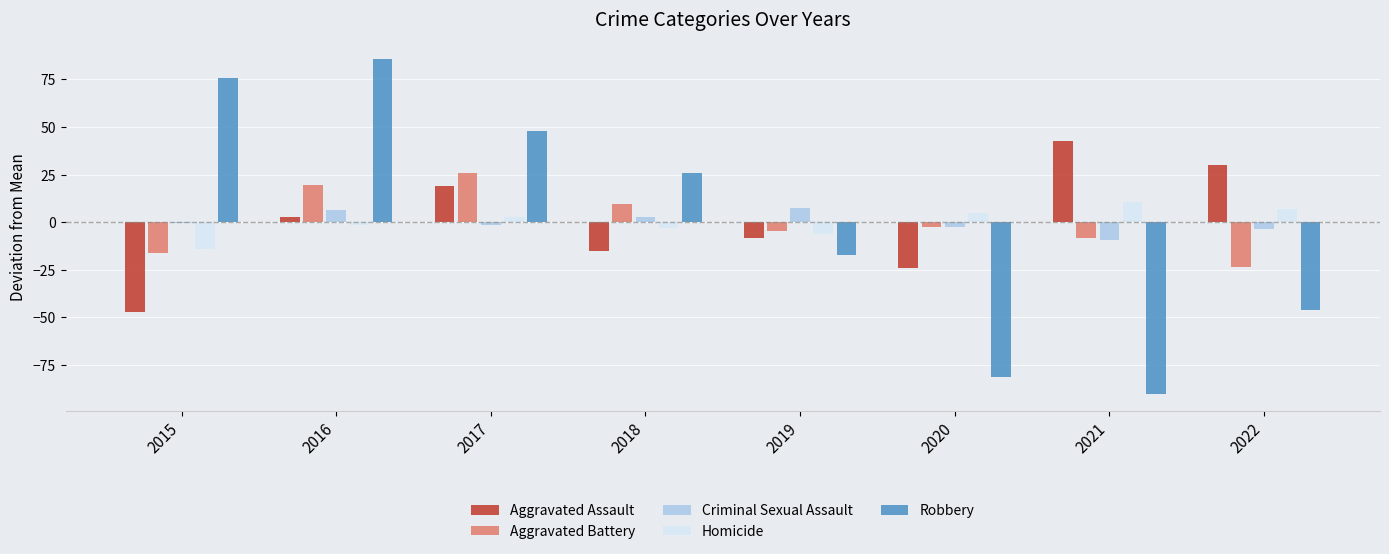

What is the difference between the Criminal Sexual Assault values at 2016 and 2018?

4.0